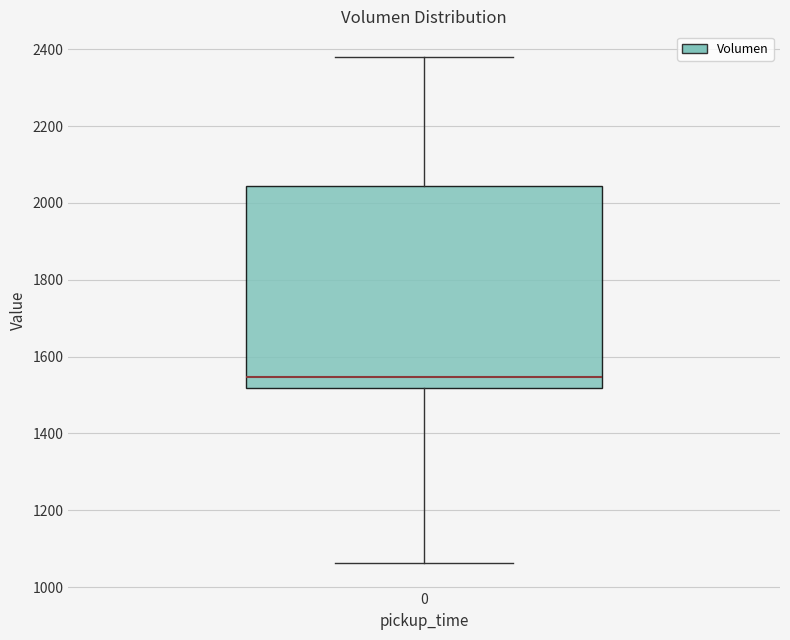

Transcribe this box plot: give where the median line is, the range the box spans, and where the two whiskers end, as read against the y-axis. The values are not printed on the chart, so give them approximately, as read against the axis.

median 1540, box 1520 to 2040, whiskers 1060 to 2380